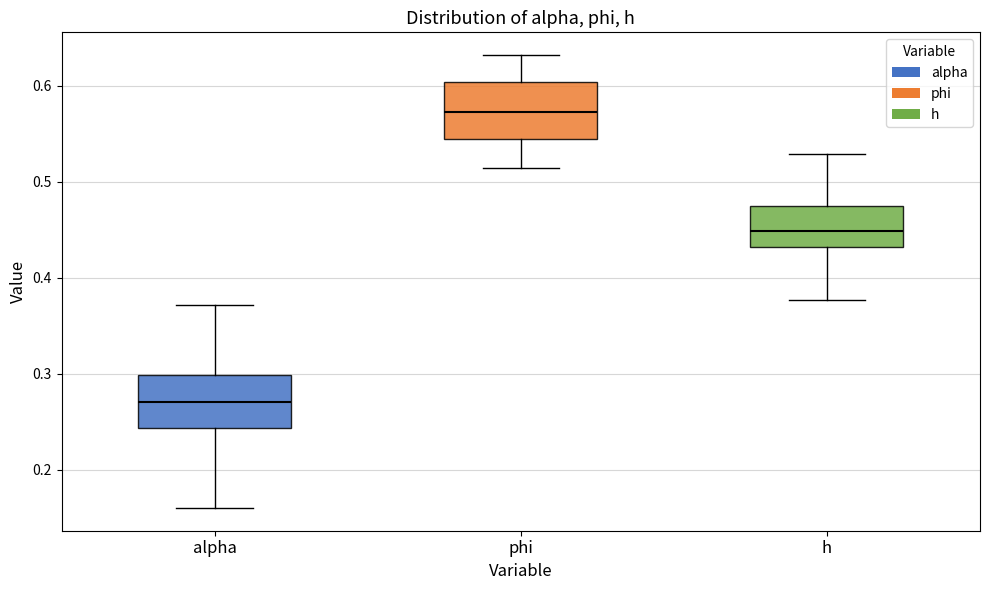

Reading left to right, read every box against the y-axis: the position of its median line, the range the box covers, and the ends of its whiskers. The values are not printed on the chart, so give them approximately, as read against the axis.

alpha: median 0.27, box 0.24 to 0.30, whiskers 0.16 to 0.37
phi: median 0.57, box 0.54 to 0.60, whiskers 0.51 to 0.63
h: median 0.45, box 0.43 to 0.47, whiskers 0.38 to 0.53